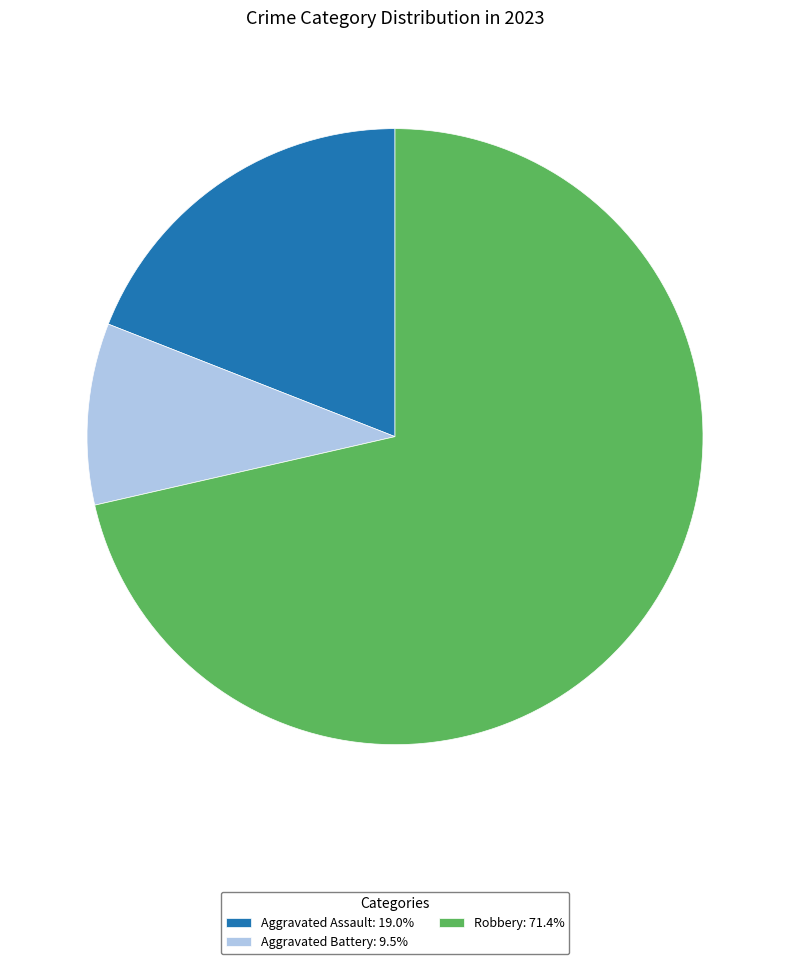

Combined, do Aggravated Assault: 19.0% and Aggravated Battery: 9.5% account for over 50%?

No